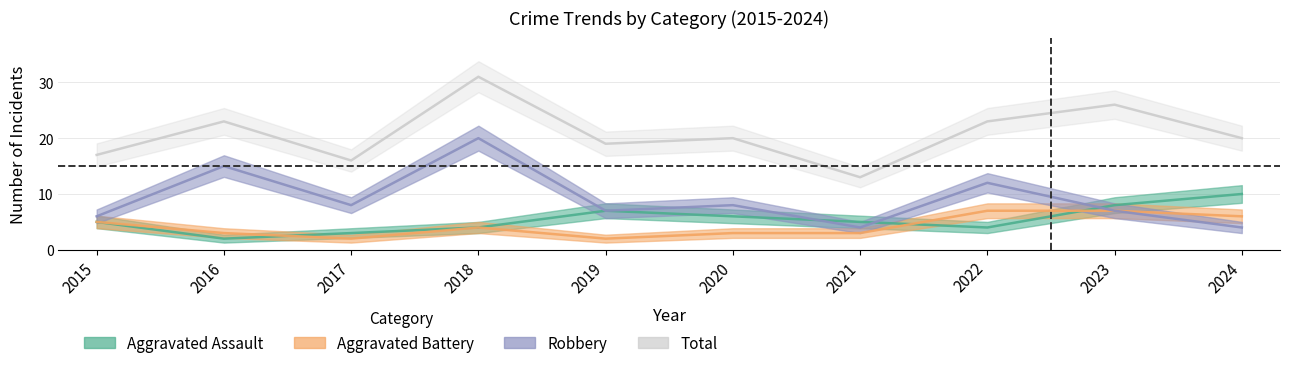

How many values in the Aggravated Assault series exceed 5?

4